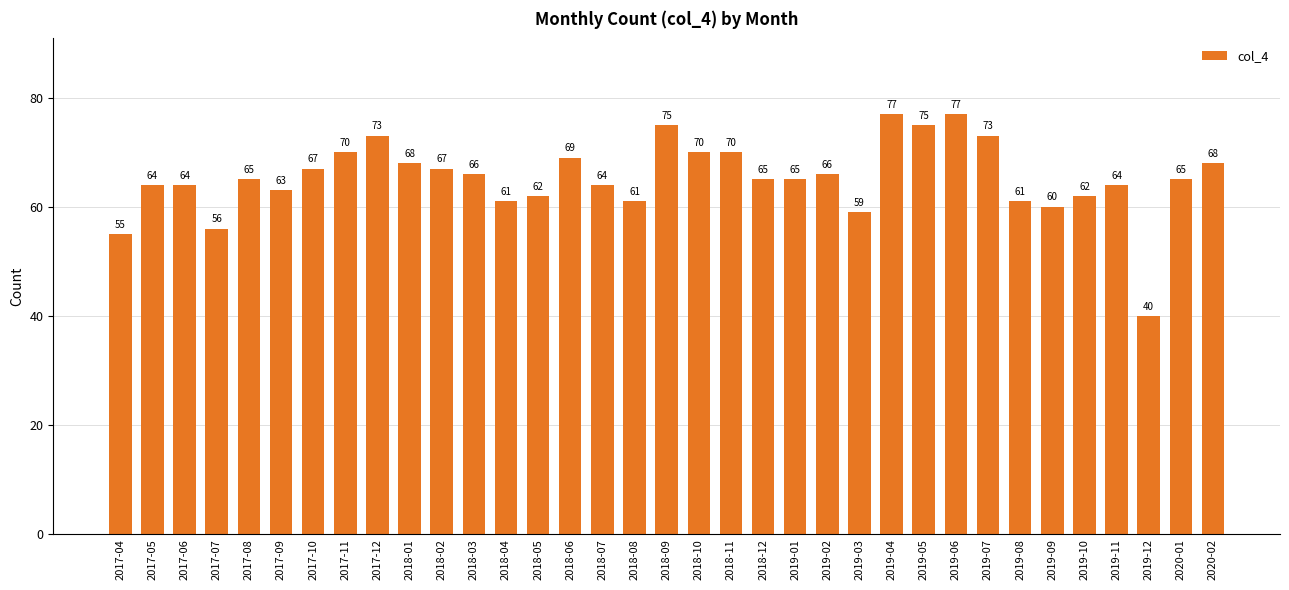

What is the sum of the values at 2017-04 and 2019-12?

95